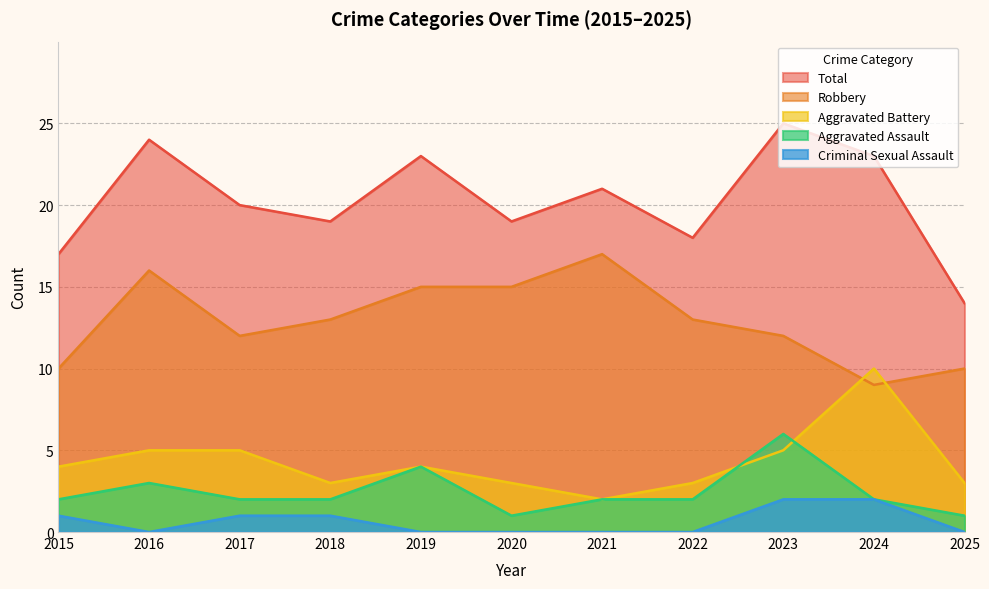

The Criminal Sexual Assault series shows 2 at 2024. True or false?

True